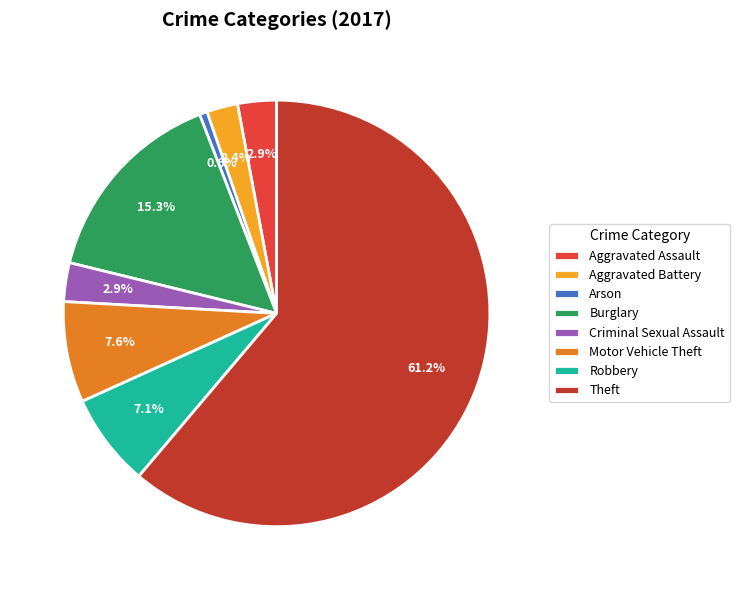

To the nearest percent, what is the difference between the Aggravated Assault and Theft slice percentages?

58%